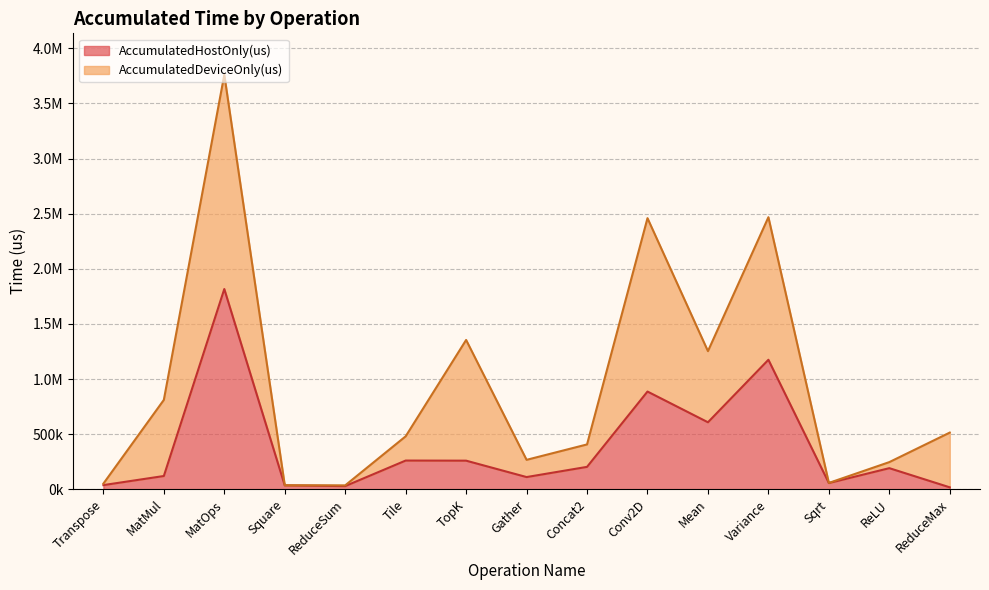

Reading left to right, transcribe all the data shown in this chart.

Transpose=38036.3	MatMul=120544.4	MatOps=1816424.8	Square=35217.8	ReduceSum=29055.8	Tile=260708.6	TopK=259677.1	Gather=110973.5	Concat2=203420.6	Conv2D=886556.8	Mean=607891.6	Variance=1174748.2	Sqrt=56605.6	ReLU=191684.2	ReduceMax=17801.8